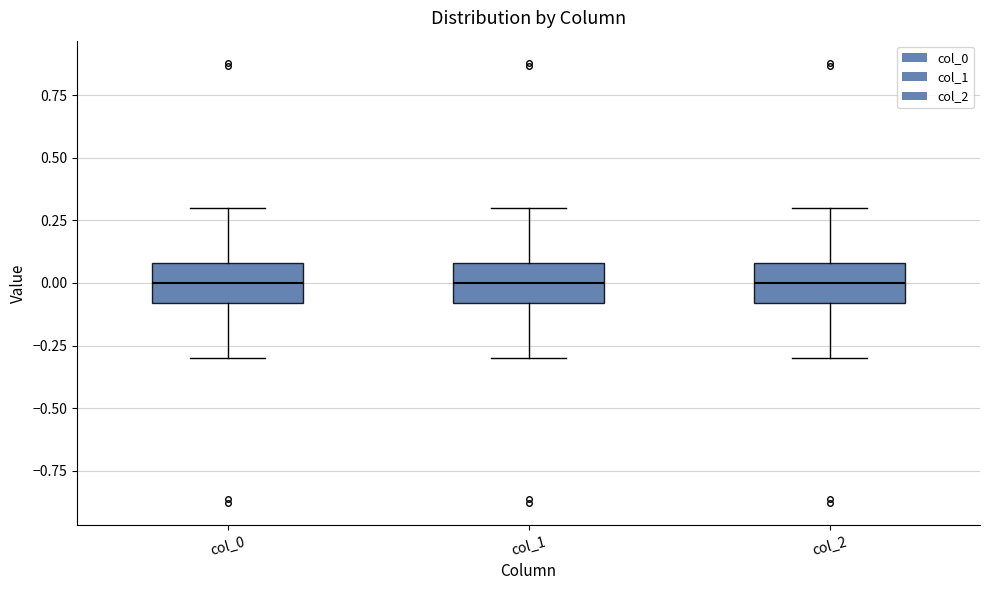

Where does the lower whisker of the box for col_1 end on the y-axis? The values are not printed on the chart, so give them approximately, as read against the axis.

-0.3